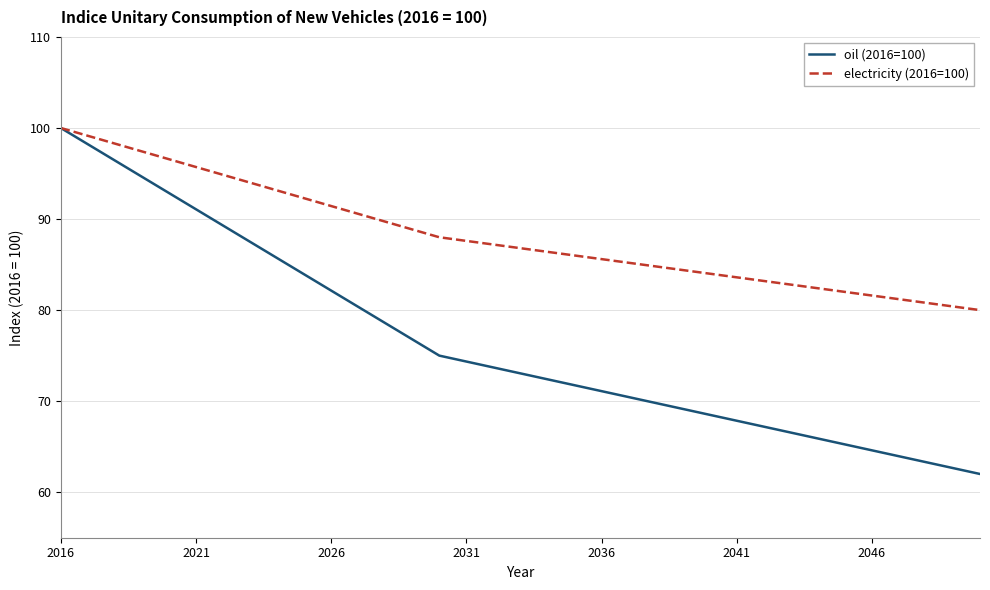

What is the highest value of the electricity (2016=100) series?

100.0